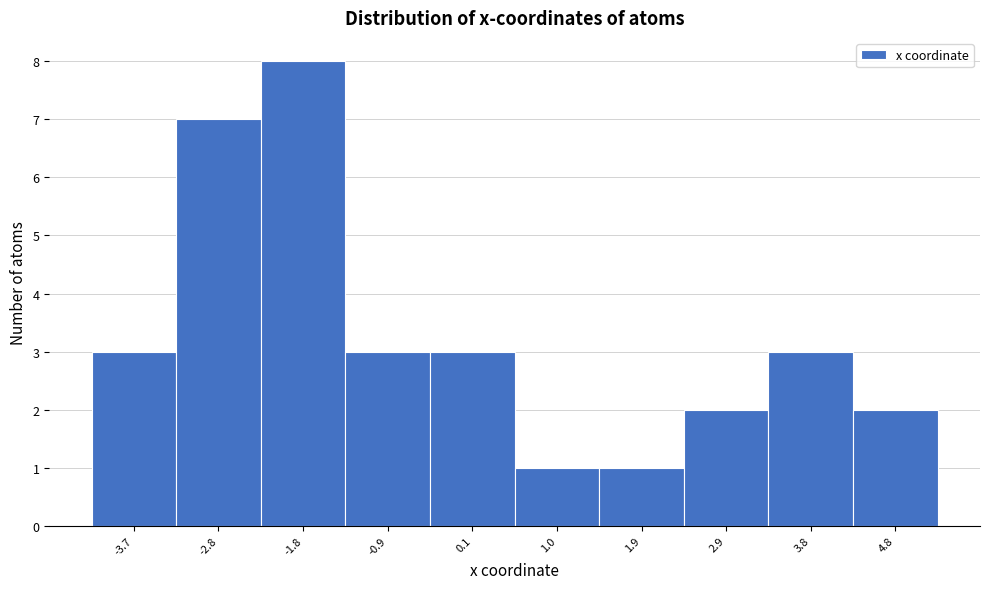

Over which range of the x-axis is the bar tallest?

-2.3 to -1.4